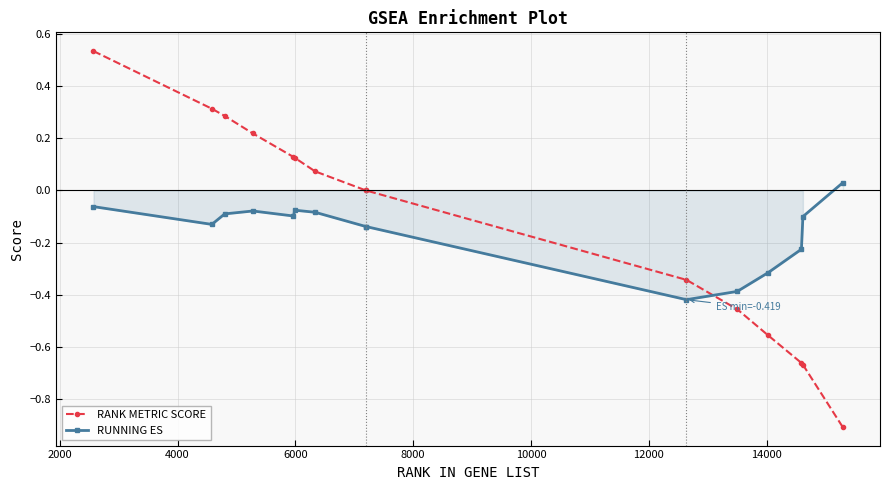

Count the number of data series in this chart.

2